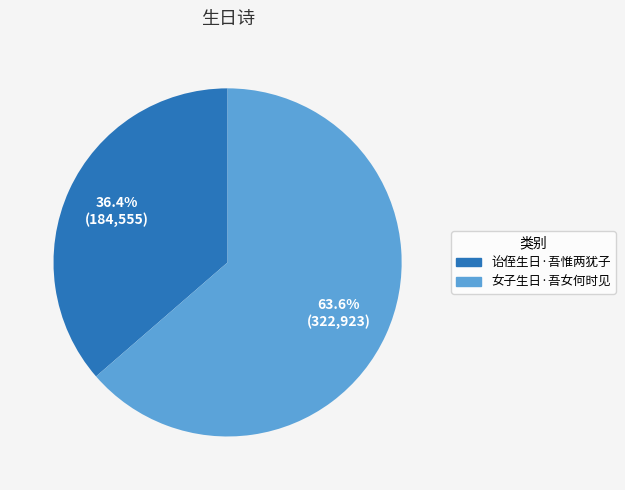

To the nearest percent, what is the combined percentage of 女子生日·吾女何时见 and 诒侄生日·吾惟两犹子?

100%